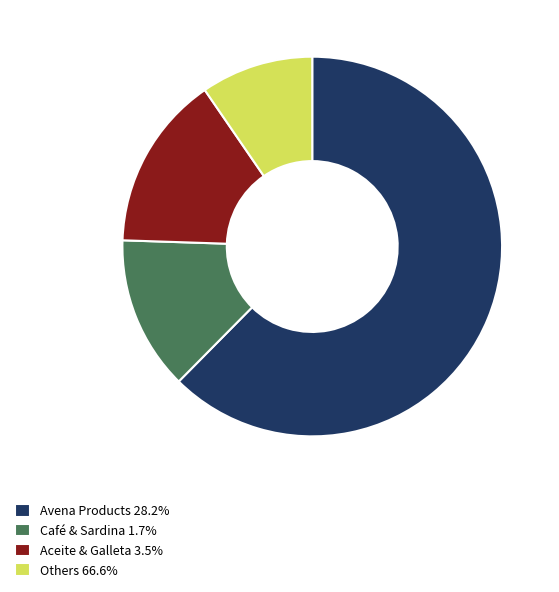

Do Avena Products 28.2% and Others 66.6% together represent more than half of the pie?

Yes